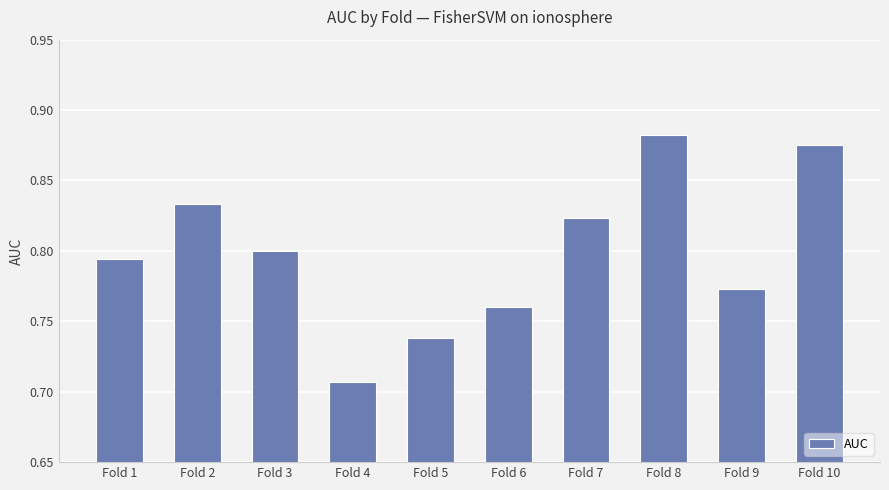

At which label is the value closest to 0?

Fold 4